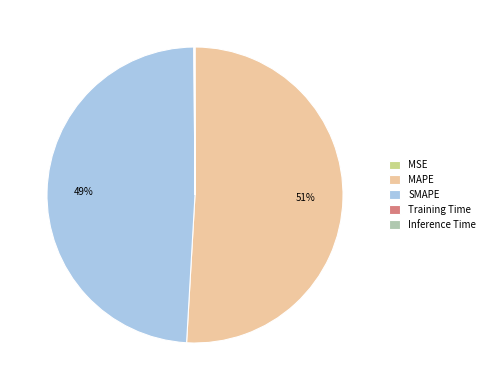

Which category has the biggest portion of the pie?

MAPE